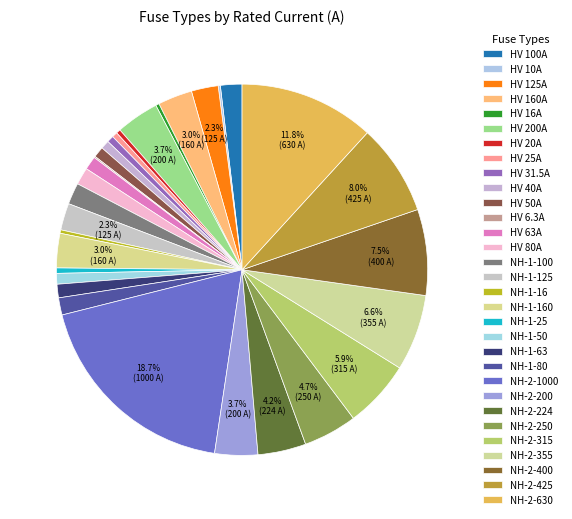

What is the largest slice in the pie chart?

NH-2-1000